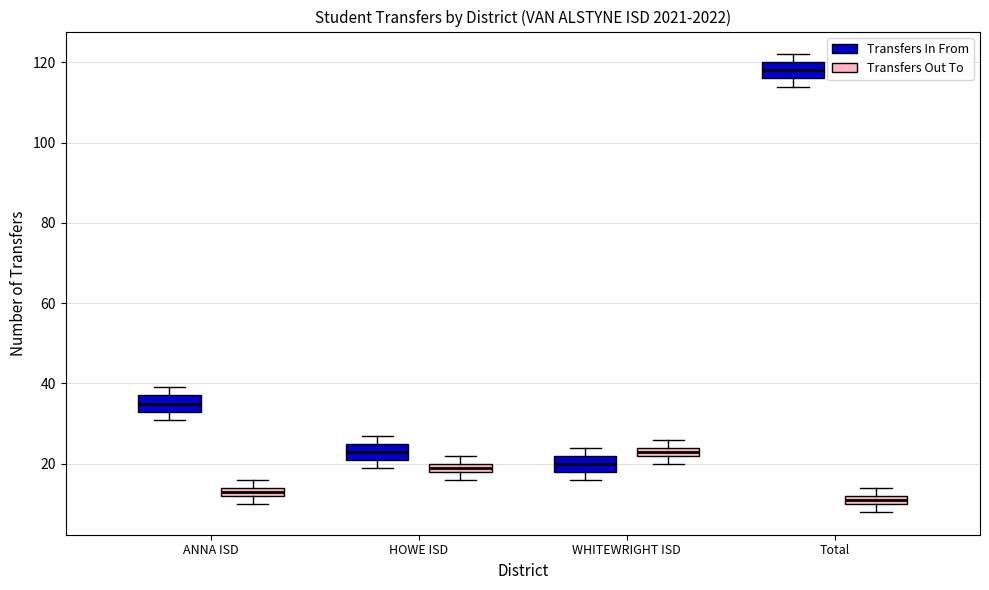

Where is the lower edge of the box for ANNA ISD (Transfers In From) on the y-axis? The values are not printed on the chart, so give them approximately, as read against the axis.

34